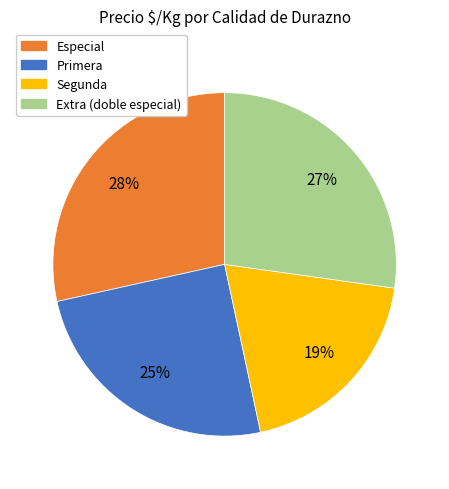

To the nearest percent, what percentage of the pie is Primera?

25%